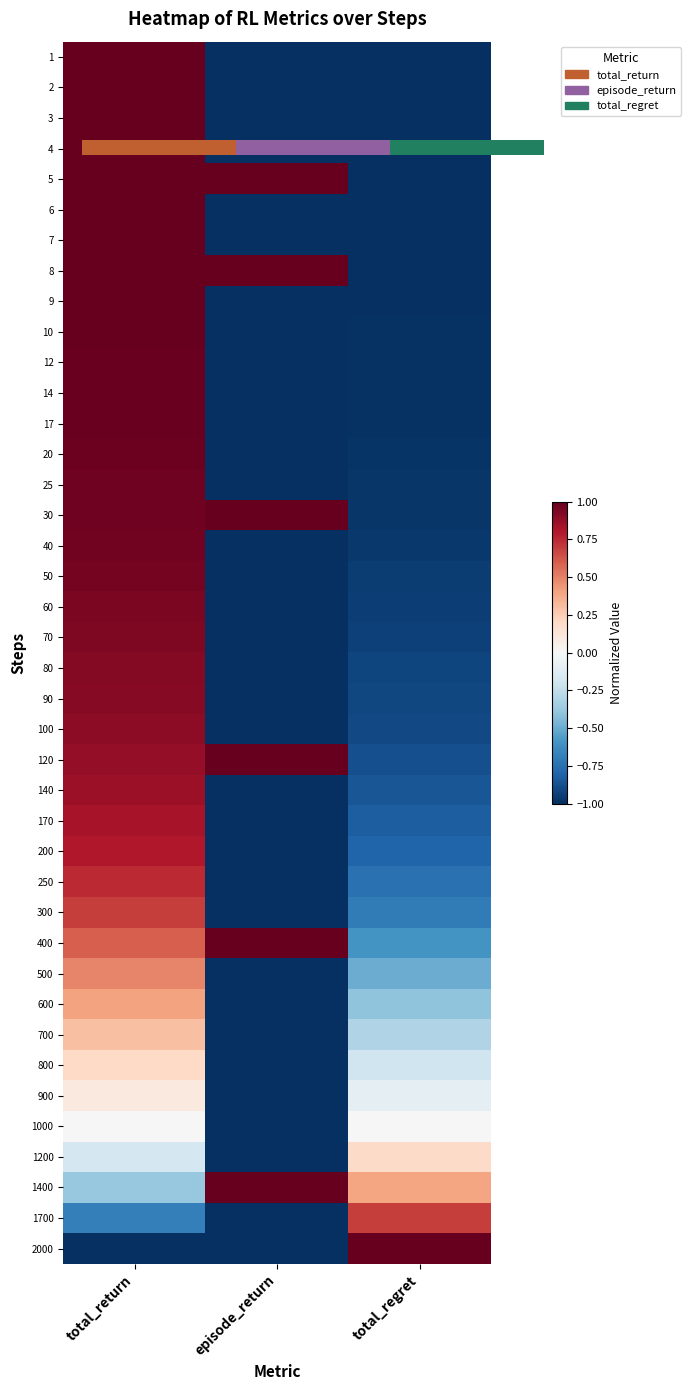

True or false: 900 has a value of -0.1 at total_regret.

True